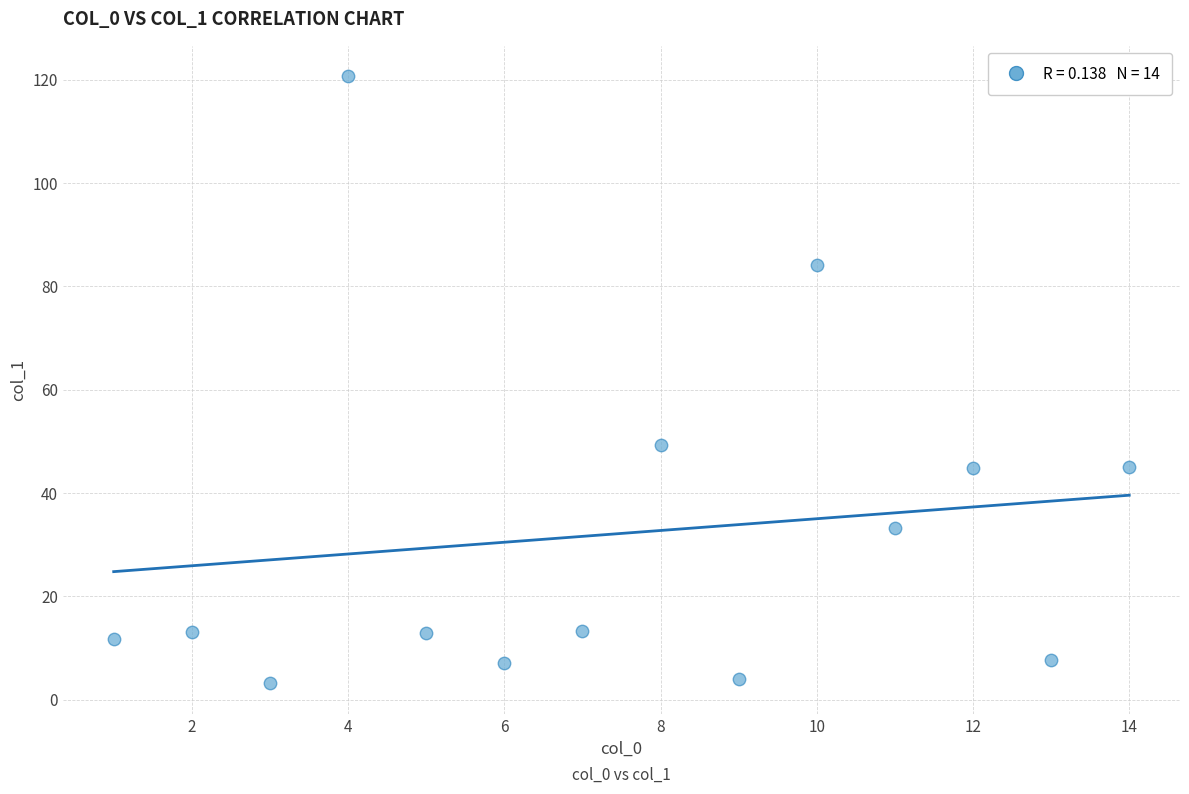

What Y value in the scatter plot is closest to 61?

49.3